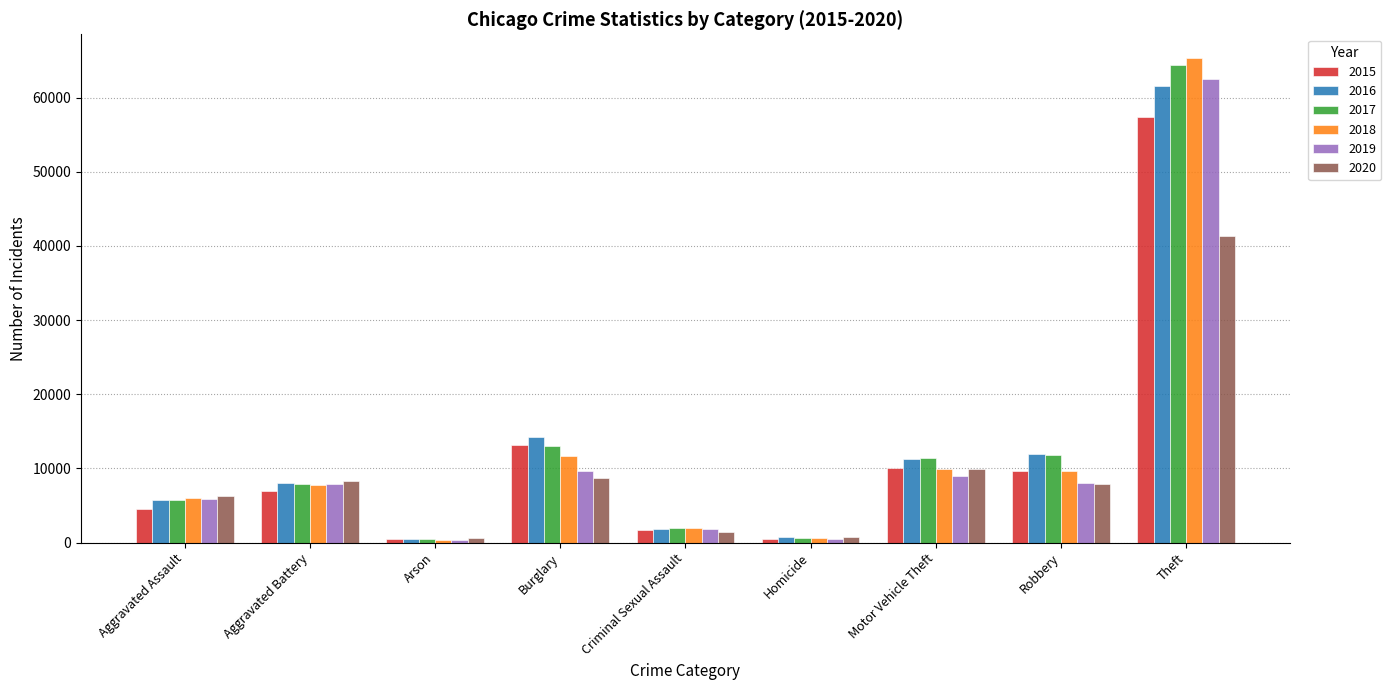

What is the difference between the second highest and second lowest values in the 2015 series?

12688